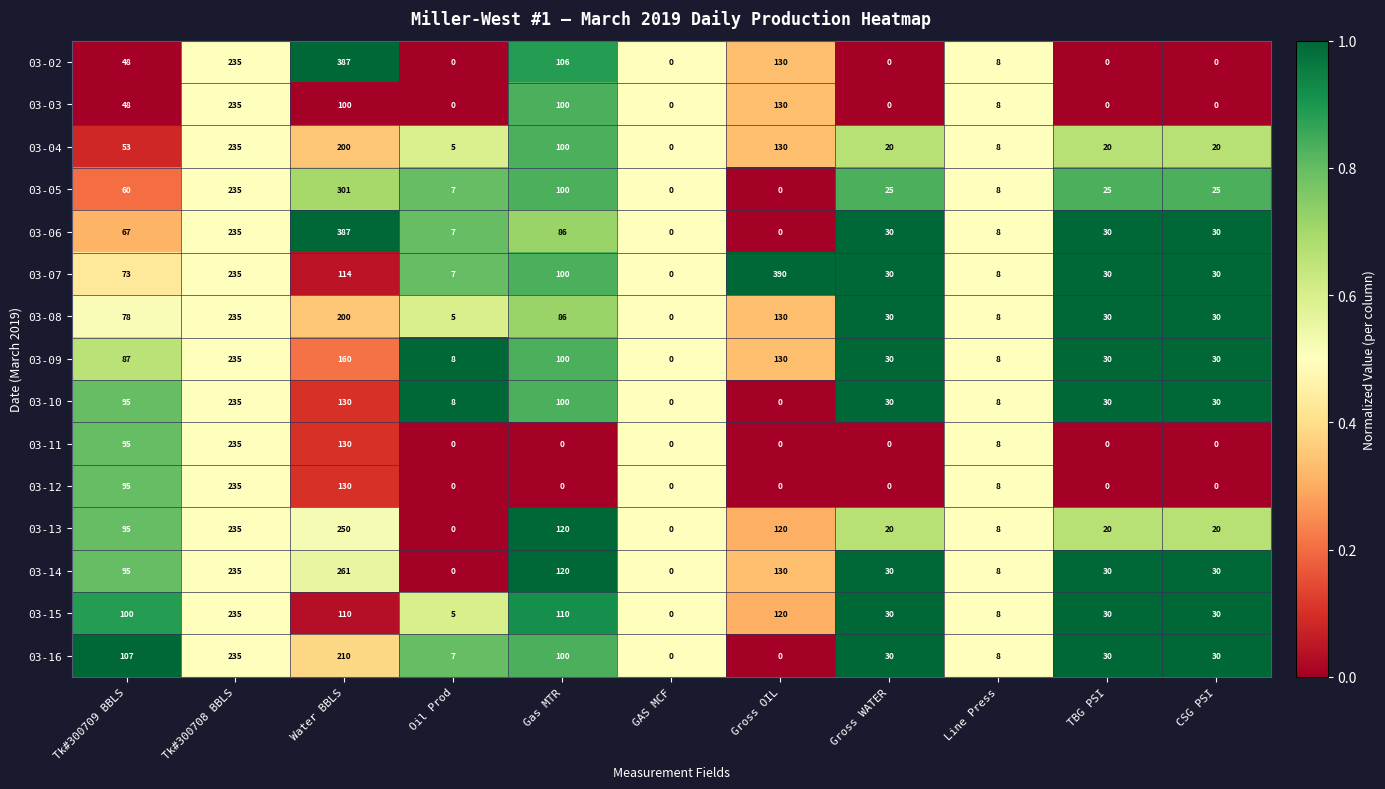

Which series has the largest total across all categories?

03-07